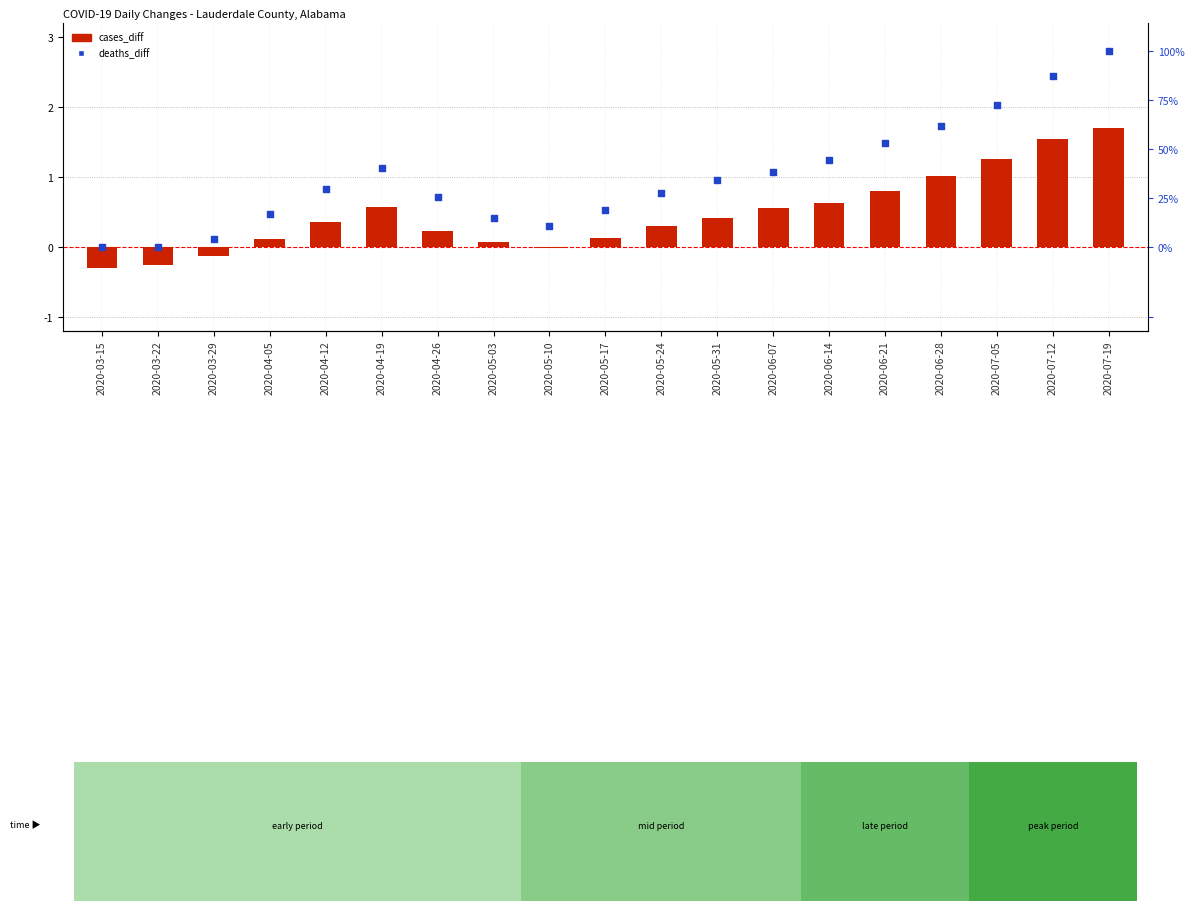

At how many categories does at least one series exceed 0?

17